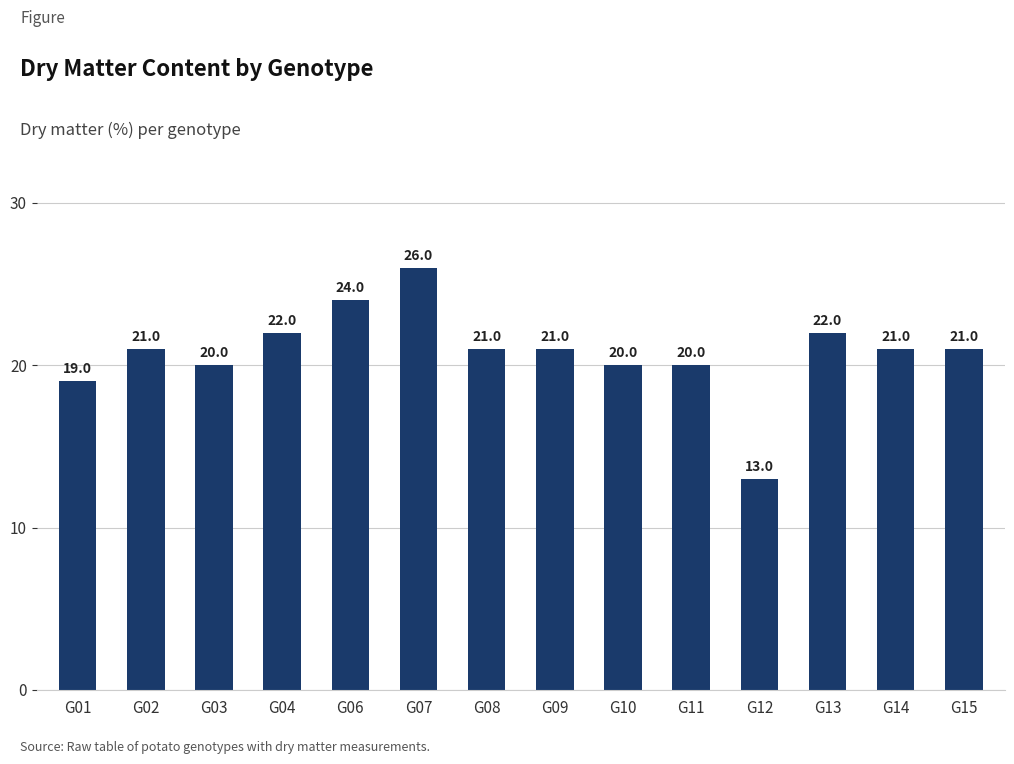

What is the value of the 2nd bar from the left?

21